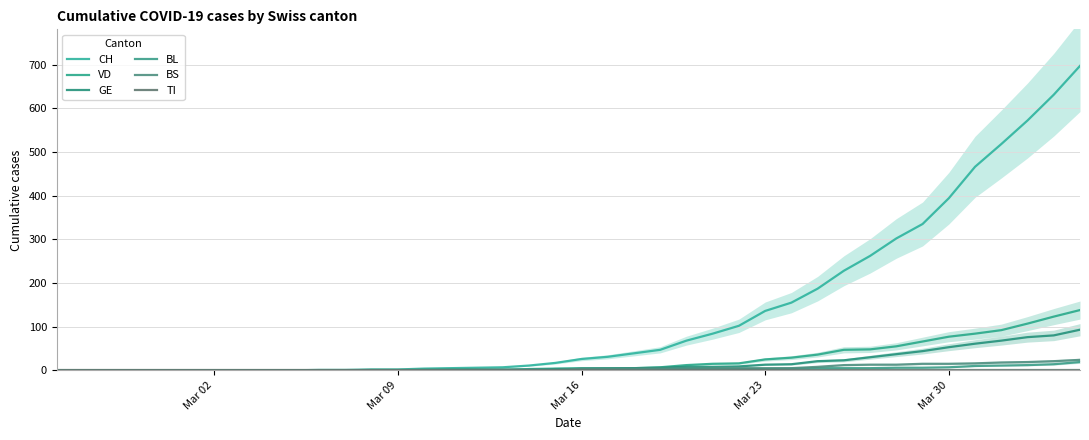

True or false: BL has more than 0 interior local peaks.

False